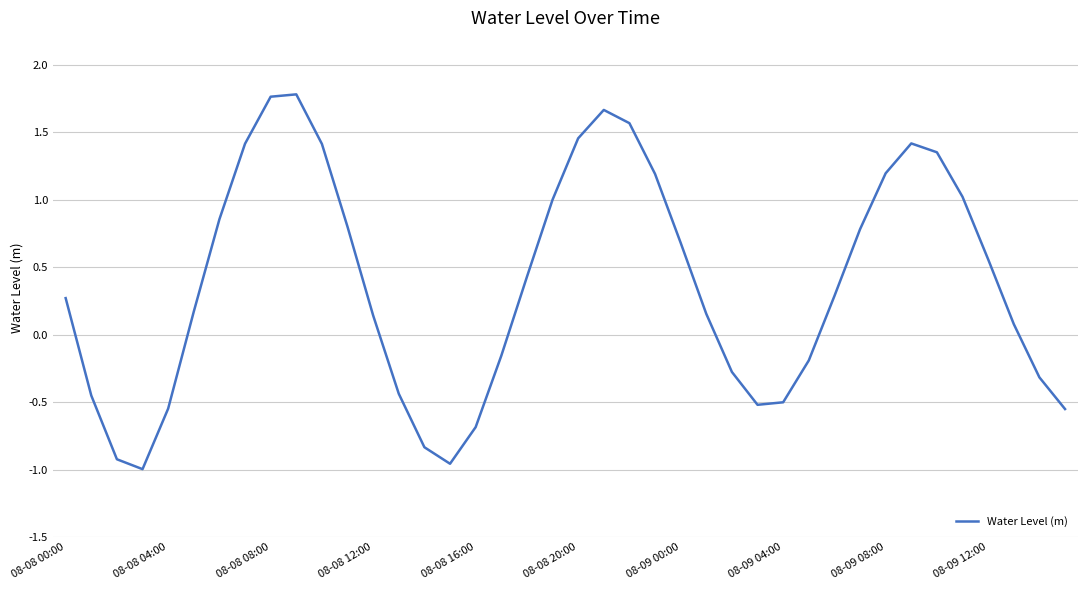

What is the difference between the maximum and minimum values?

2.8